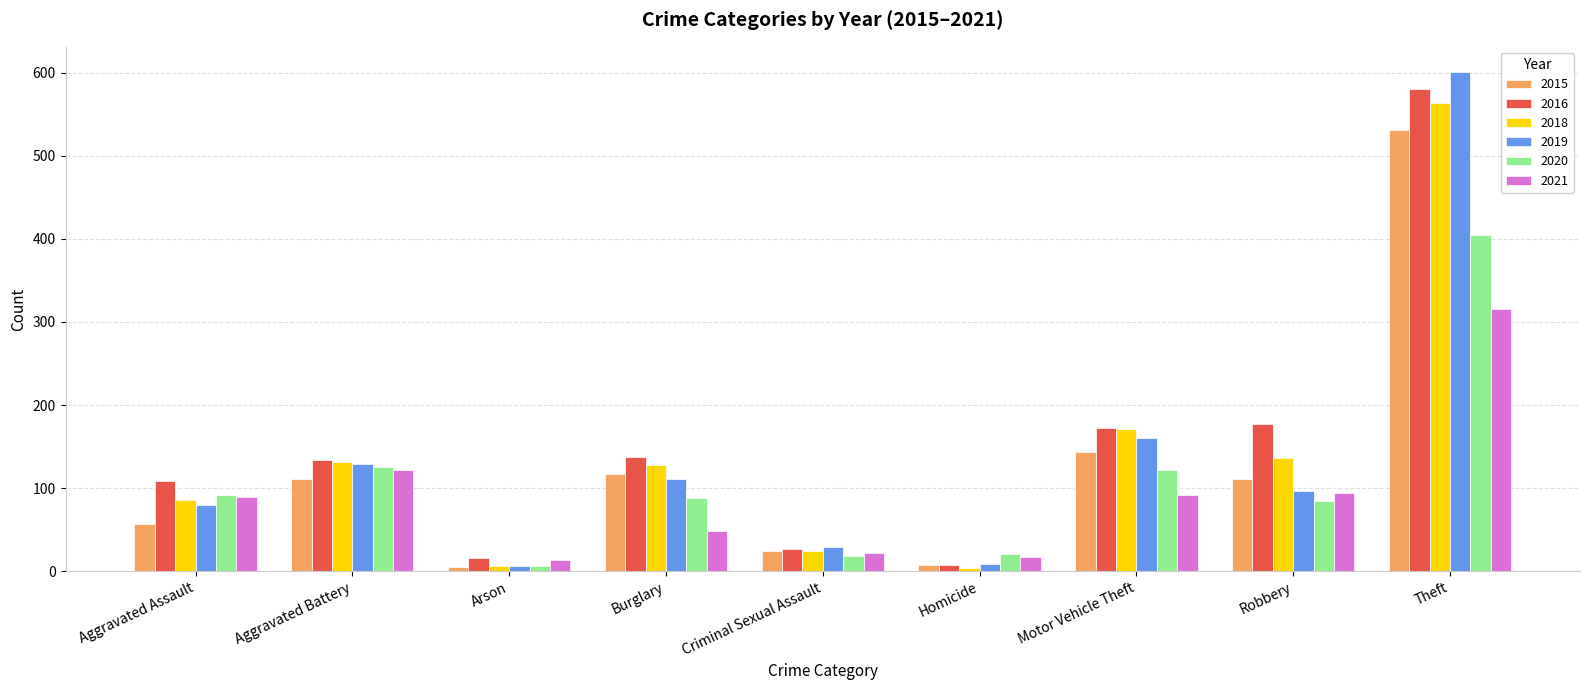

At how many categories does at least one series exceed 183?

1